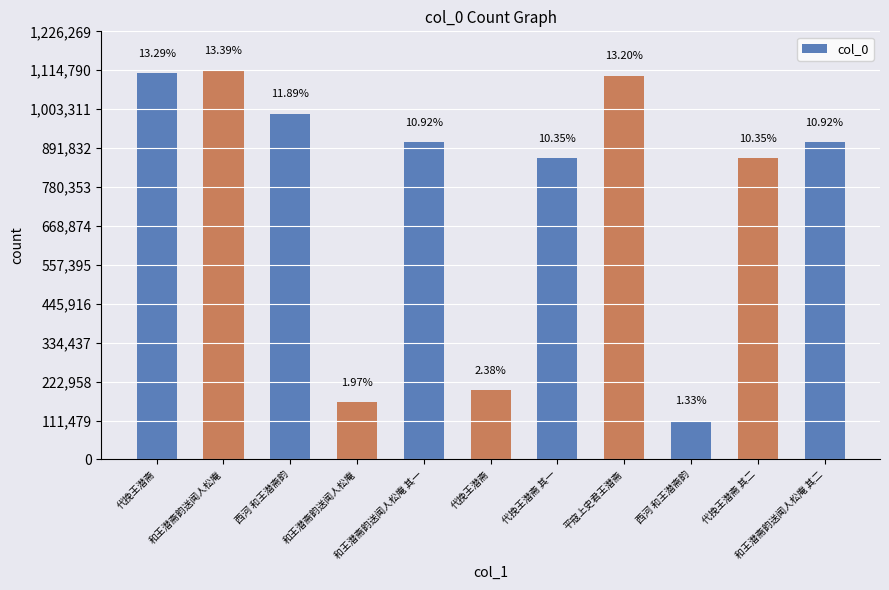

Which has a higher value, 代挽王潜斋 or 和王潜斋韵送闻人松庵 其一?

和王潜斋韵送闻人松庵 其一